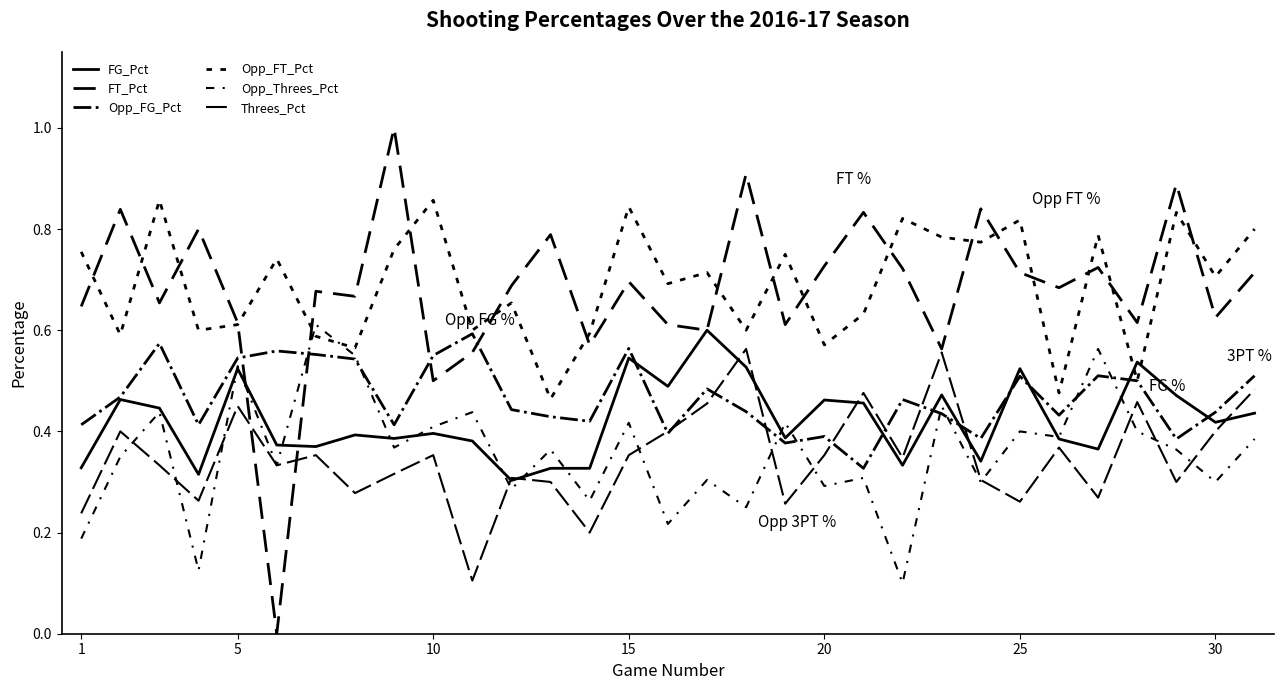

What is the value of the FG_Pct point at the 7th from the left?

0.4